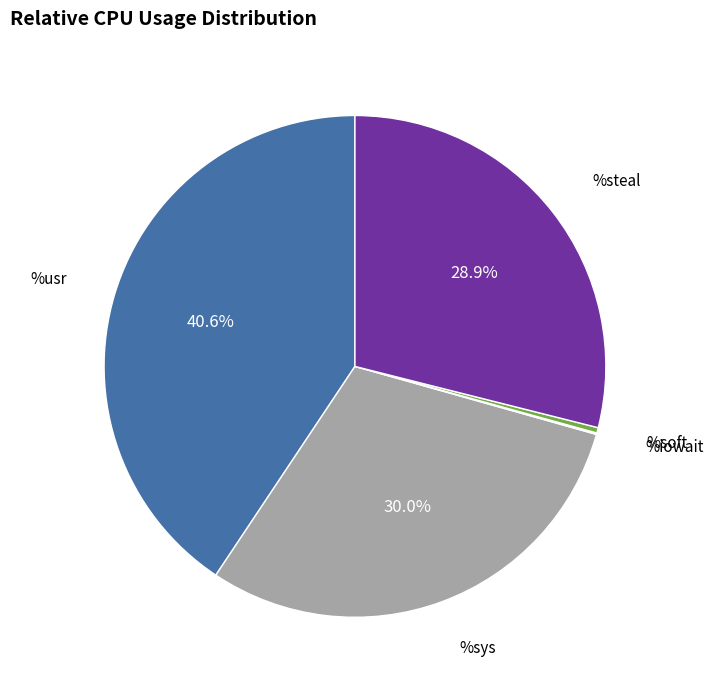

Is there a majority slice in this chart?

No